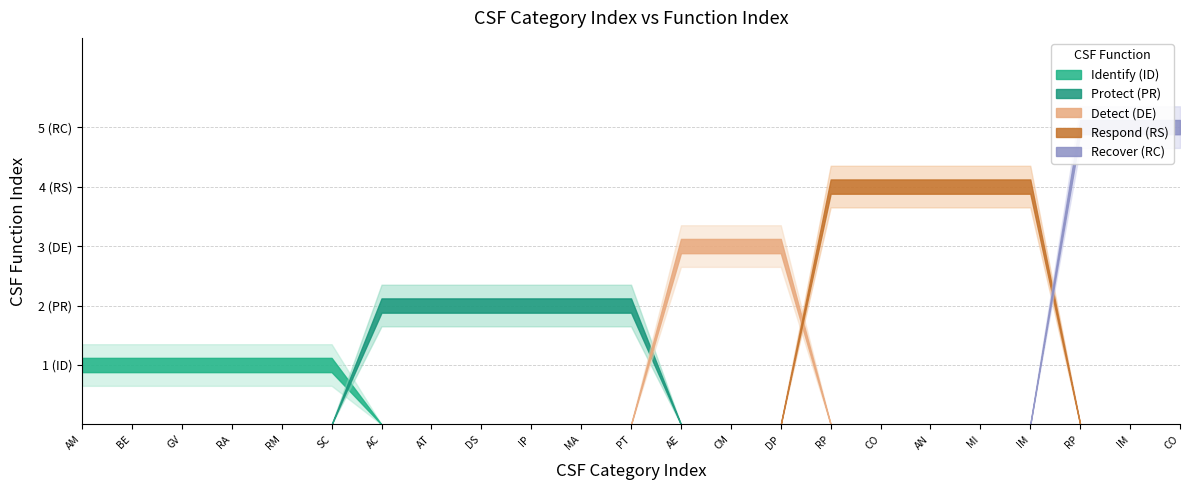

What is the greatest value displayed?

5